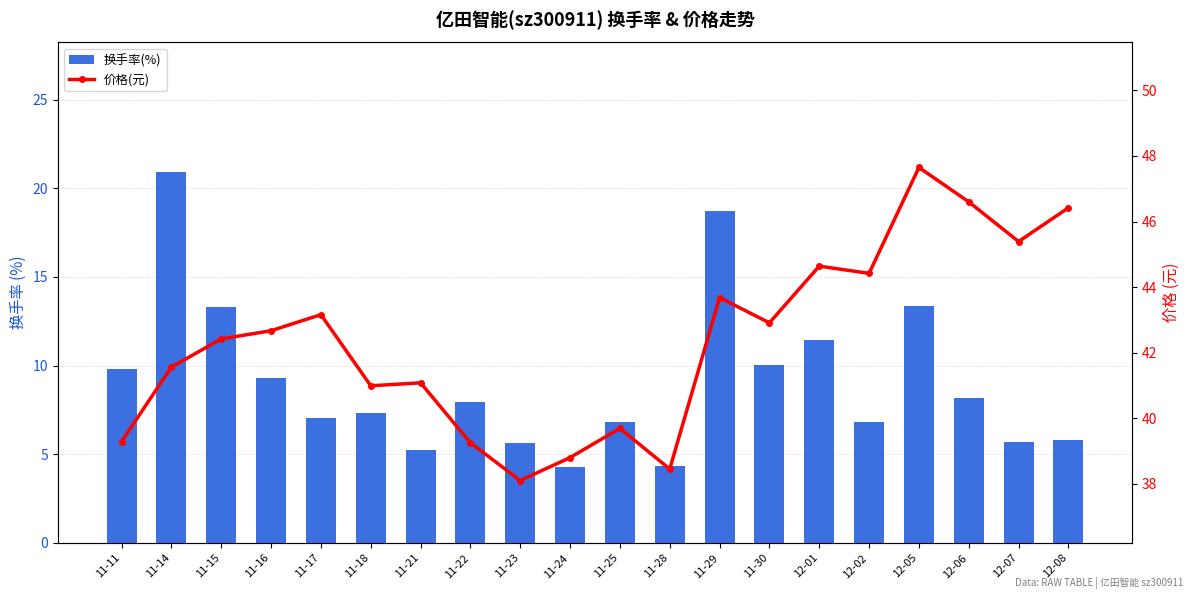

Are the bars horizontal?

No